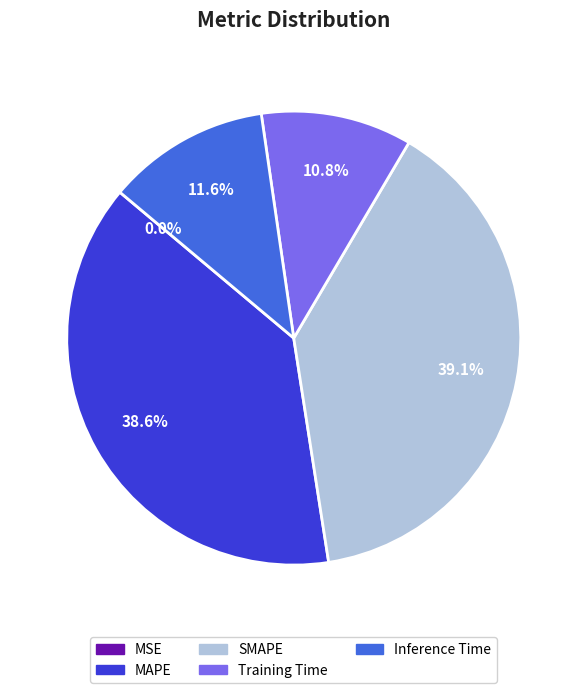

Between Training Time and SMAPE, which is larger?

SMAPE